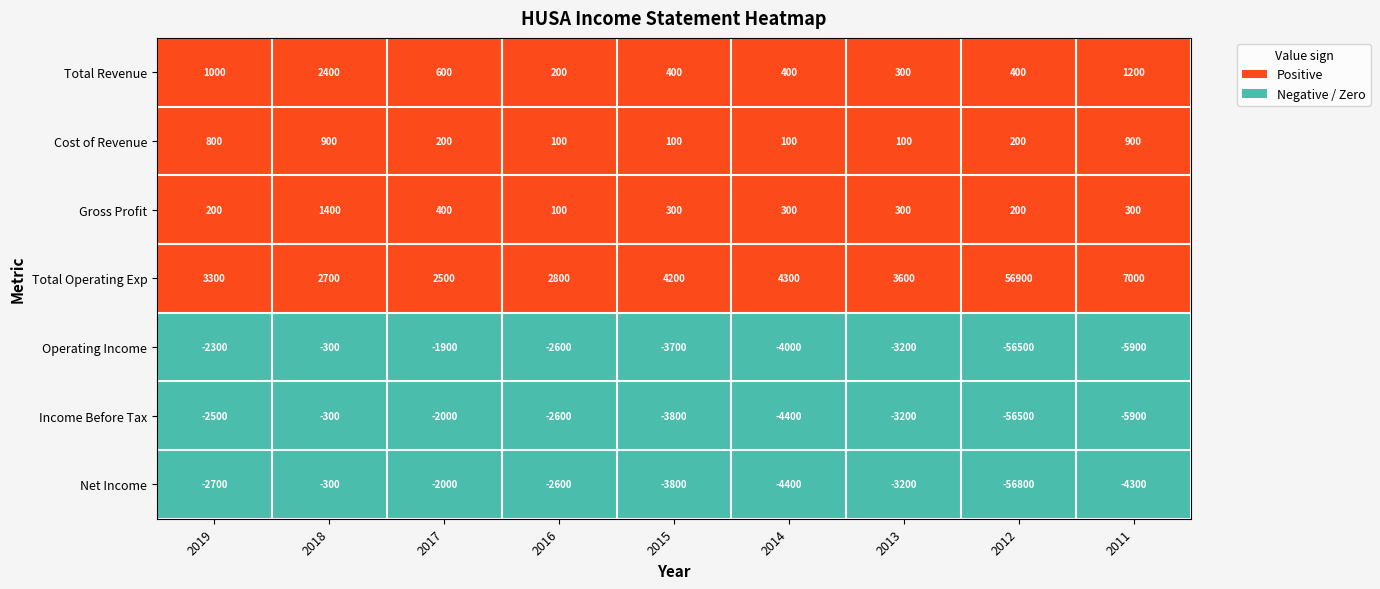

Is it true that Cost of Revenue equals 300 at 2017?

False